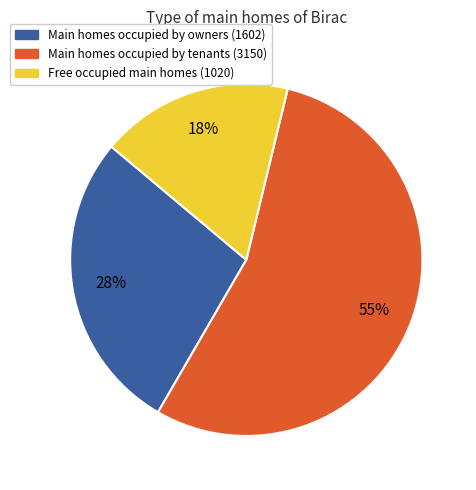

Is there any slice that represents more than half of the pie?

Yes